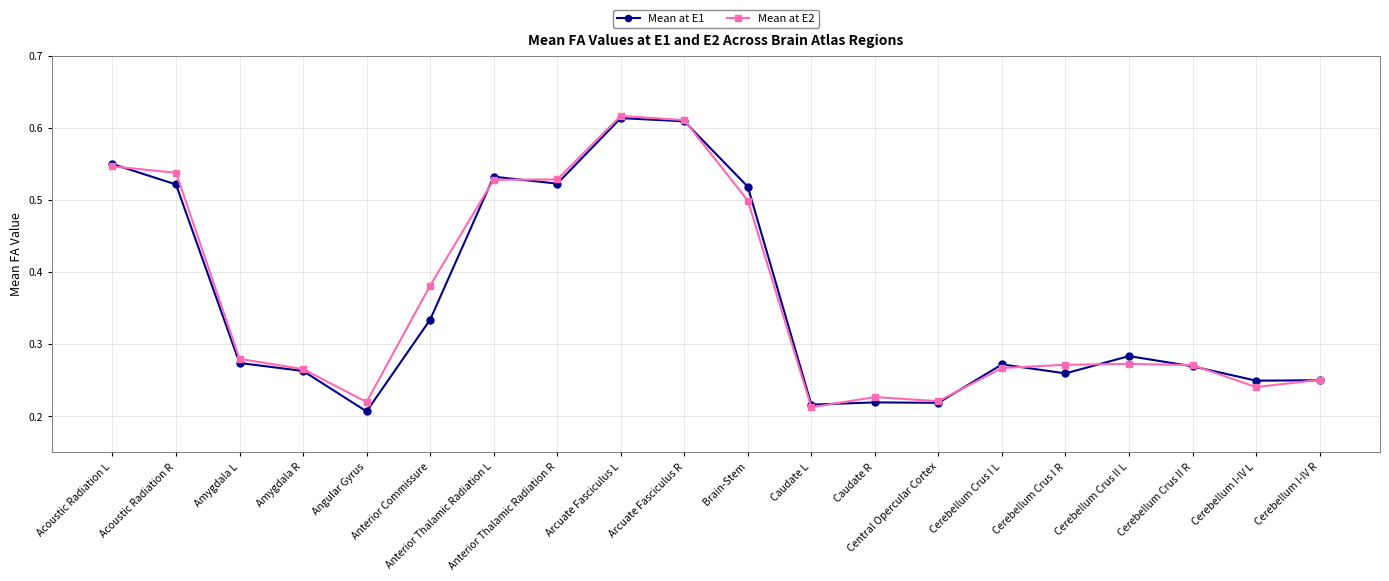

At Acoustic Radiation R, list the series in order from largest to smallest.

Mean at E2, Mean at E1